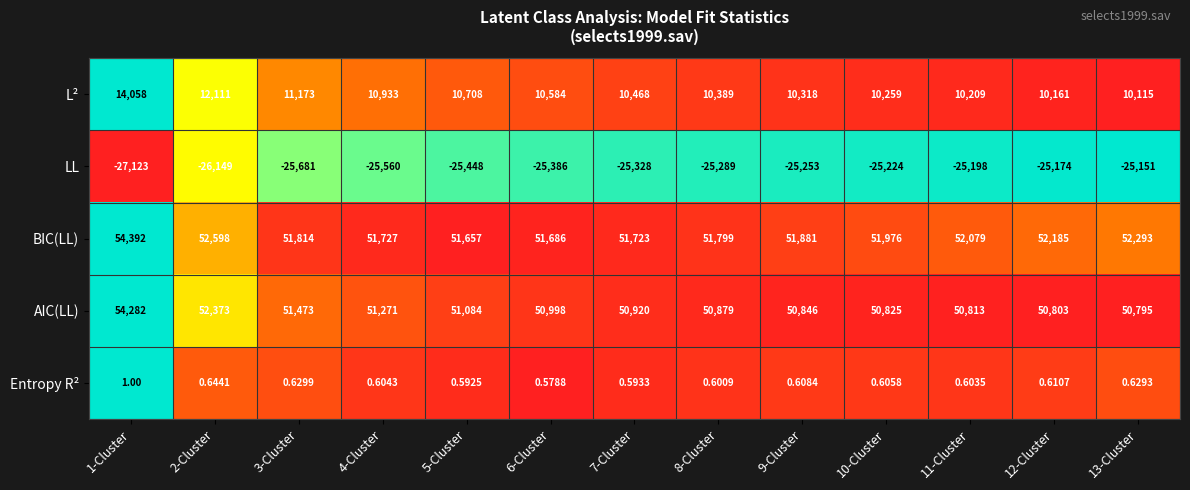

Between 1-Cluster and 7-Cluster, which series saw the biggest shift?

L²